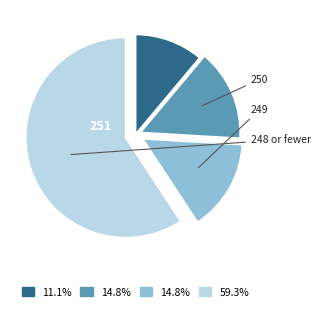

Is there any slice that represents more than half of the pie?

Yes